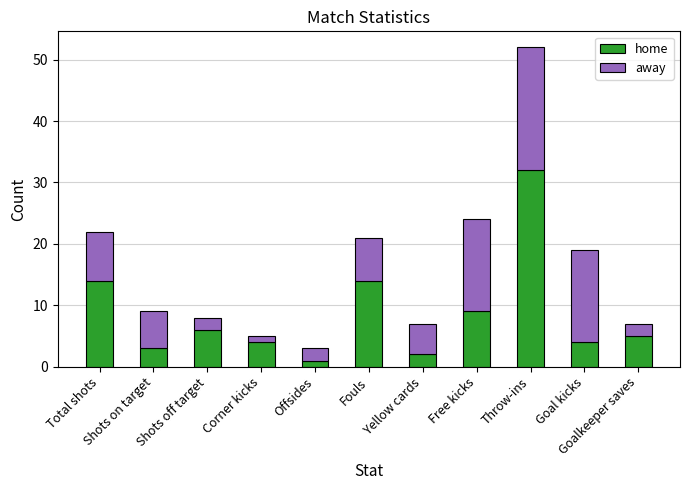

What is the difference between the maximum and minimum values in the home series?

31